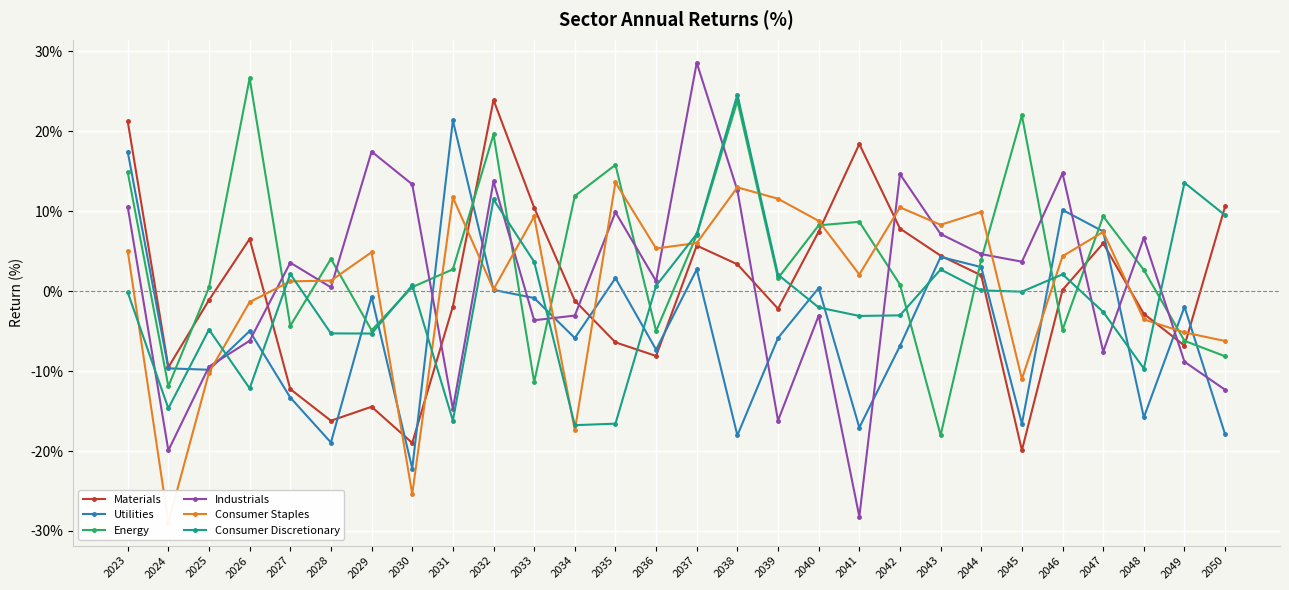

After their last crossing, which series has the higher values: Consumer Staples or Consumer Discretionary?

Consumer Discretionary